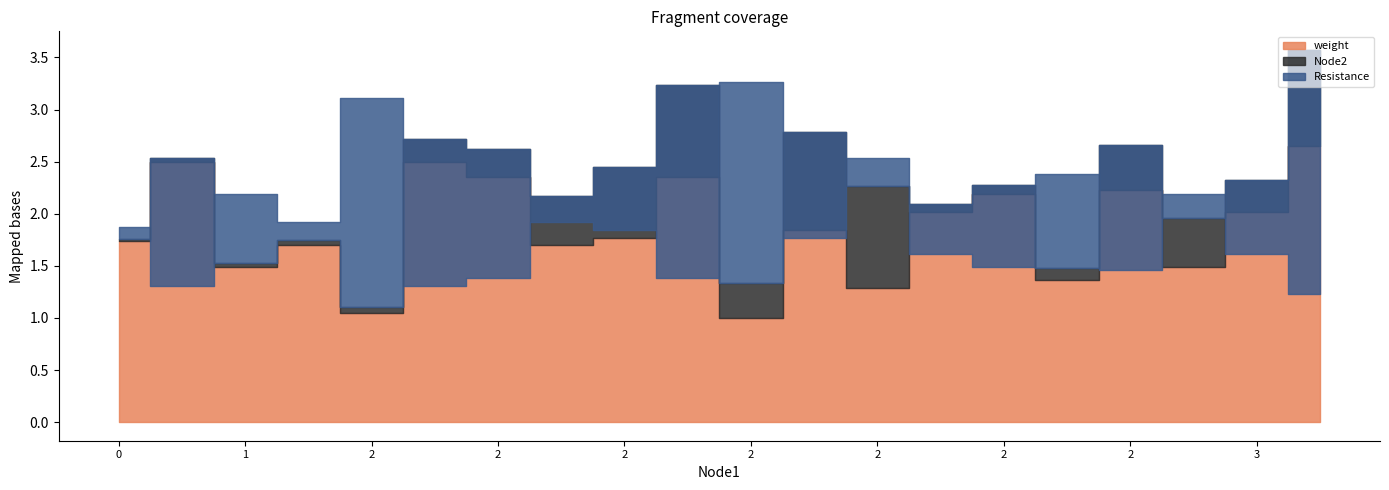

At 3, list the series in order from smallest to largest.

weight, Resistance, Node2